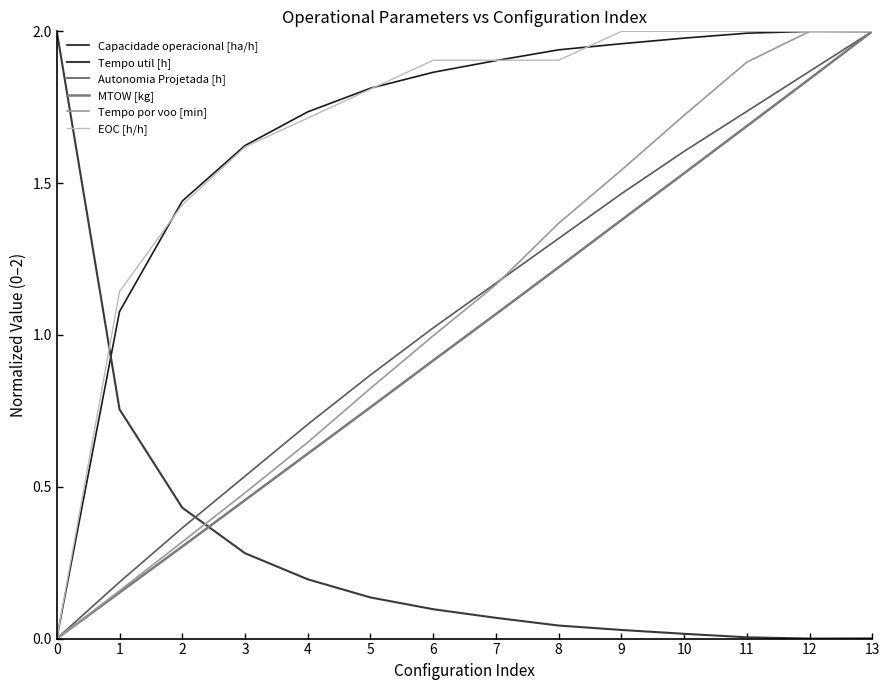

What value does the Autonomia Projetada [h] series have at 4?

0.7